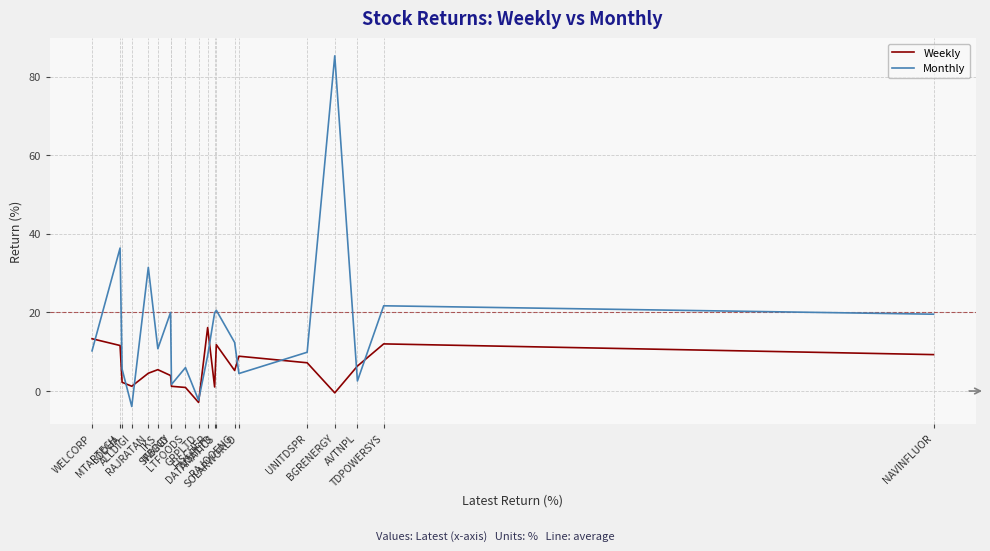

Which label corresponds to the smallest value in the chart?

ALLDIGI